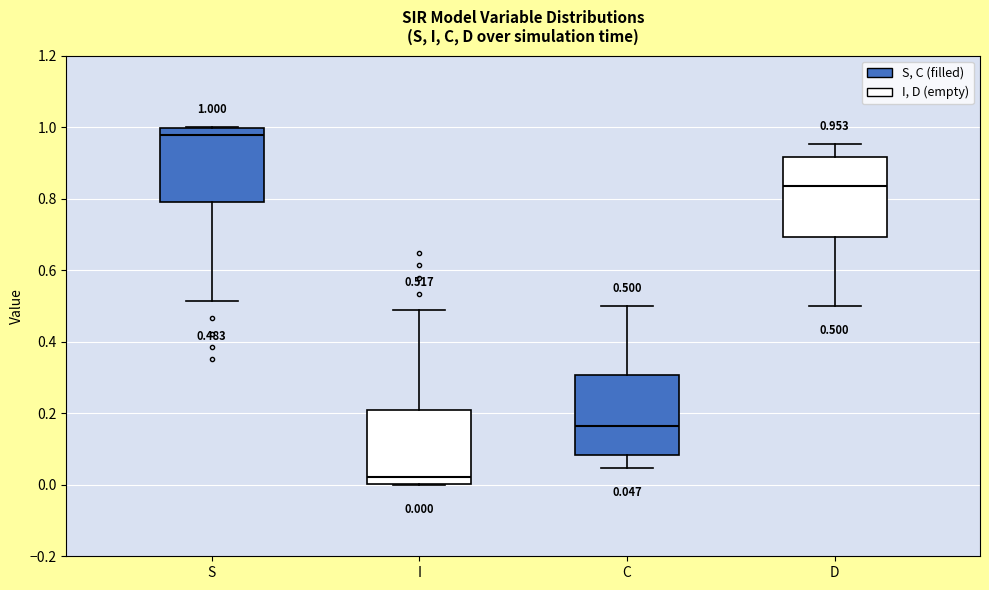

Which box's median line is the highest?

S